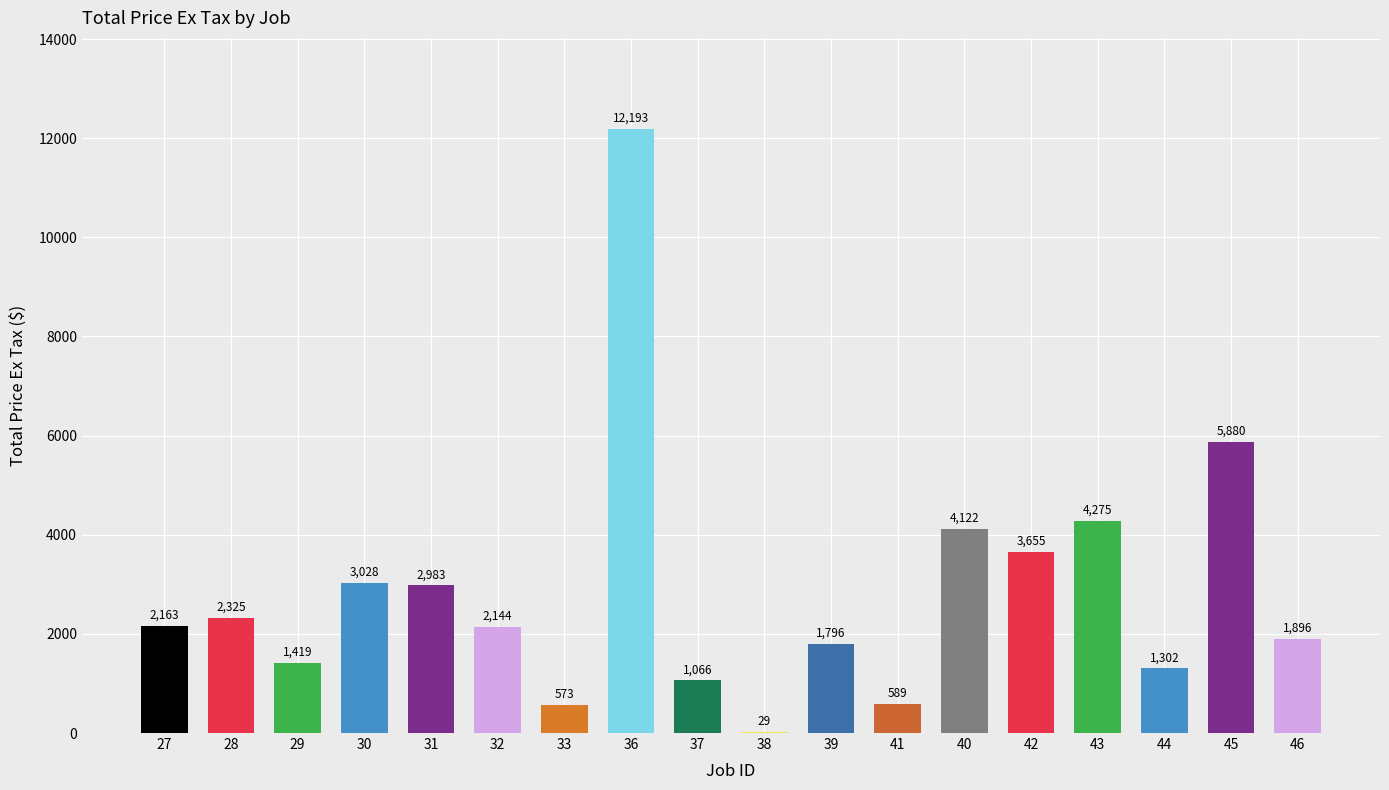

What is the greatest value displayed?

12193.4